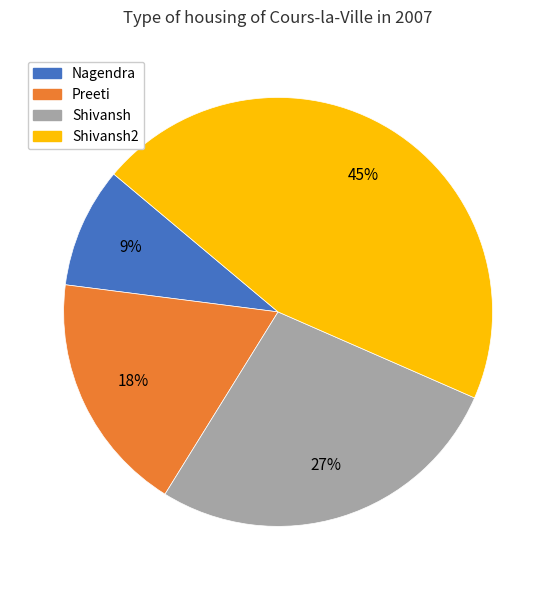

What is the ratio of the value at Shivansh to the value at Preeti?

1.5